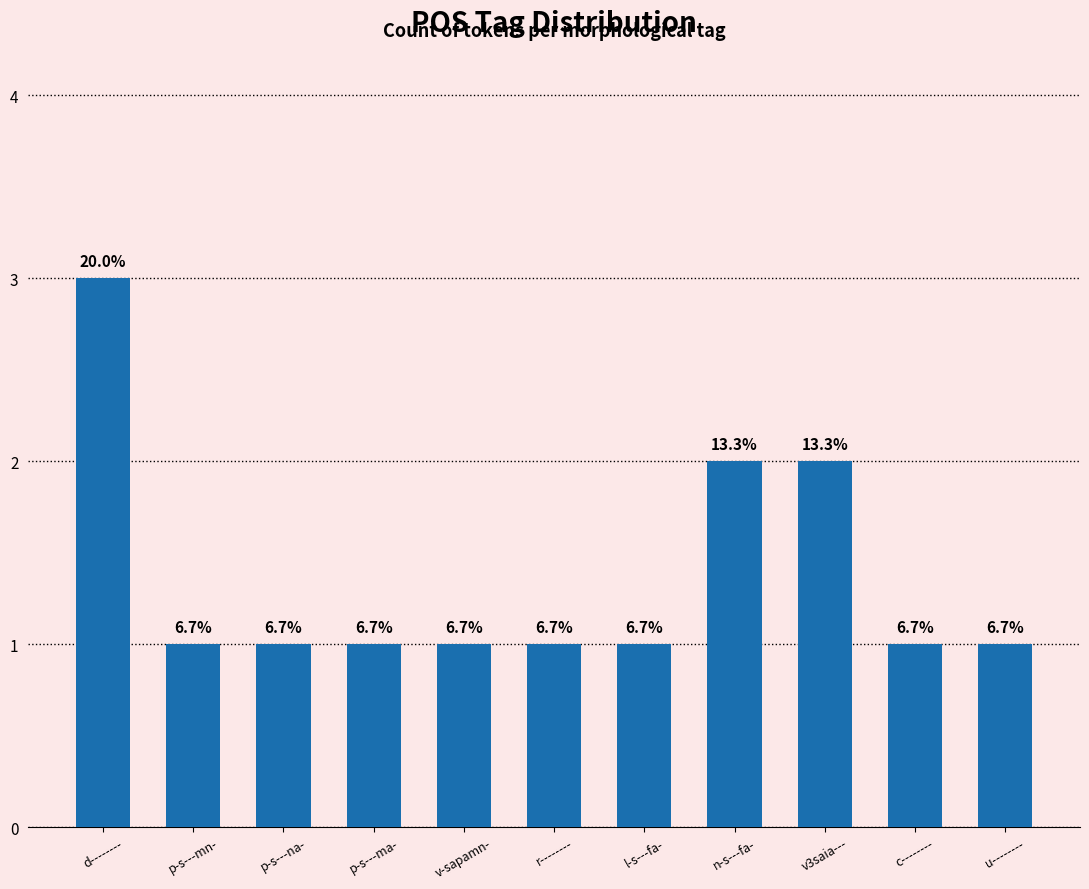

Approximately how many times larger is the value at v-sapamn- compared to n-s---fa-?

0.5